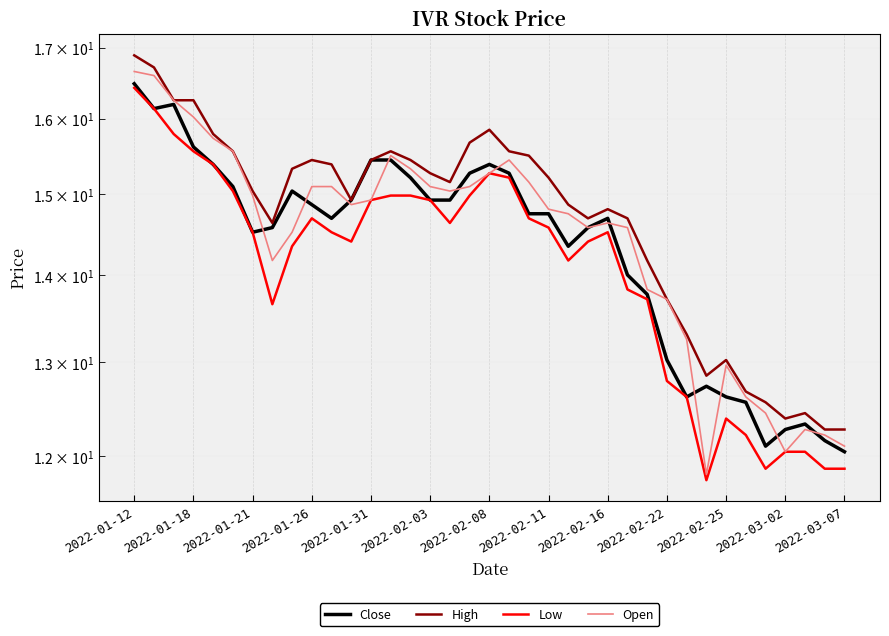

What is the sum of all Low values?

521.9